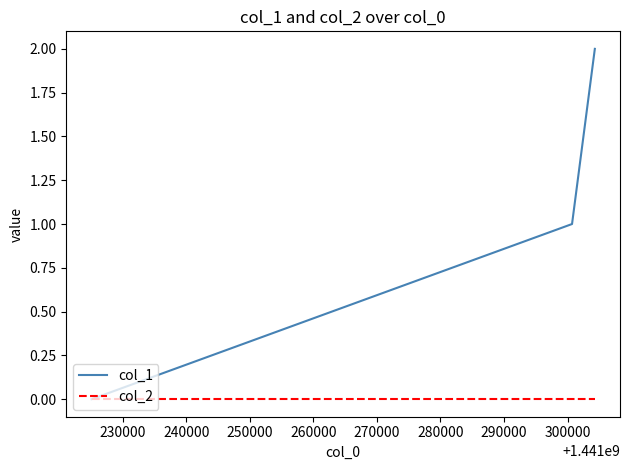

Which series has the widest spread of values?

col_1